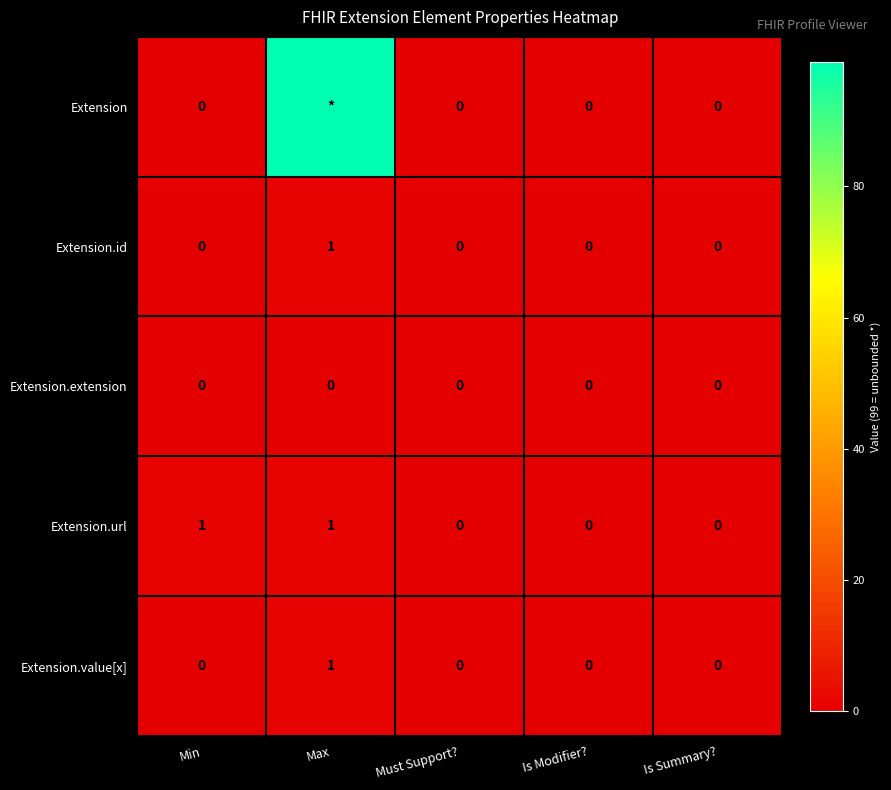

How many Extension.id values are between 0 and 1?

5